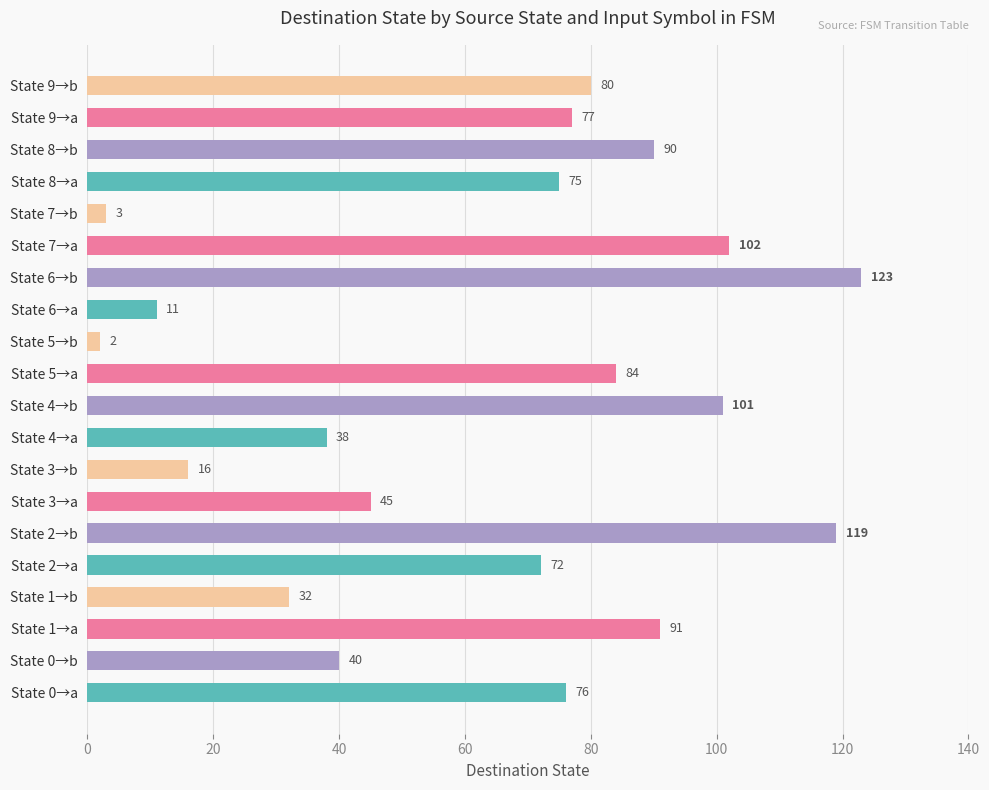

The chart shows a value of 16 at State 3→b. True or false?

True